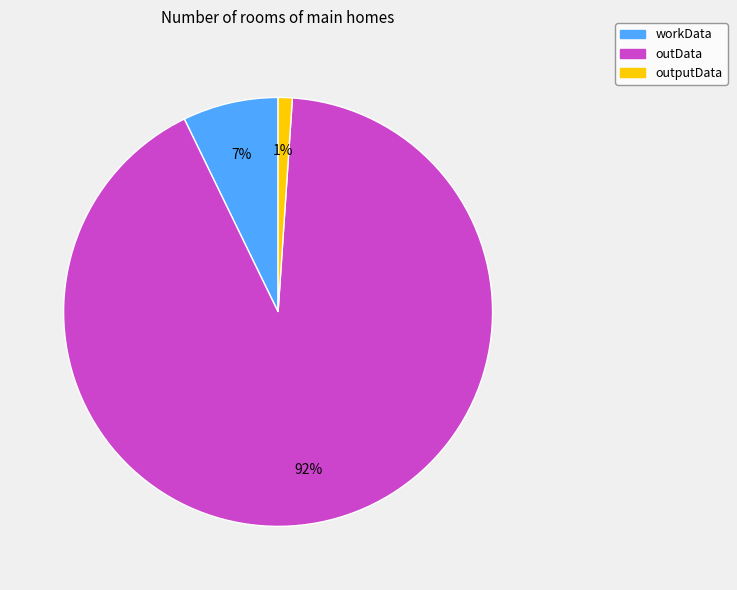

How many slices are in this pie chart?

3